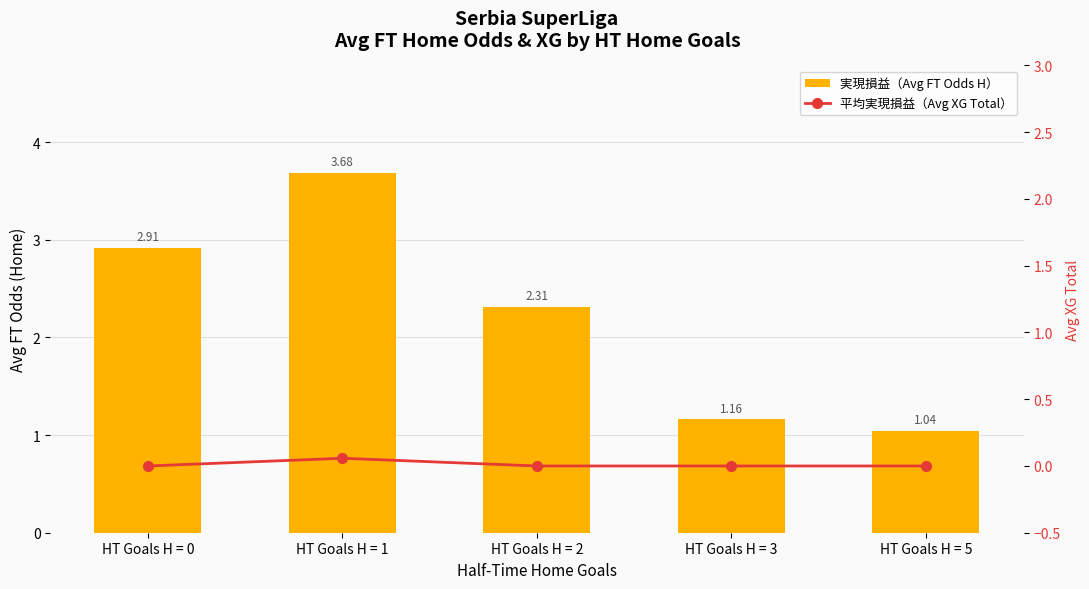

Reading left to right, transcribe all the data shown in this chart.

実現損益（Avg FT Odds H）: HT Goals H = 0=2.9	HT Goals H = 1=3.7	HT Goals H = 2=2.3	HT Goals H = 3=1.2	HT Goals H = 5=1.0
平均実現損益（Avg XG Total）: HT Goals H = 0=0.0	HT Goals H = 1=0.1	HT Goals H = 2=0.0	HT Goals H = 3=0.0	HT Goals H = 5=0.0